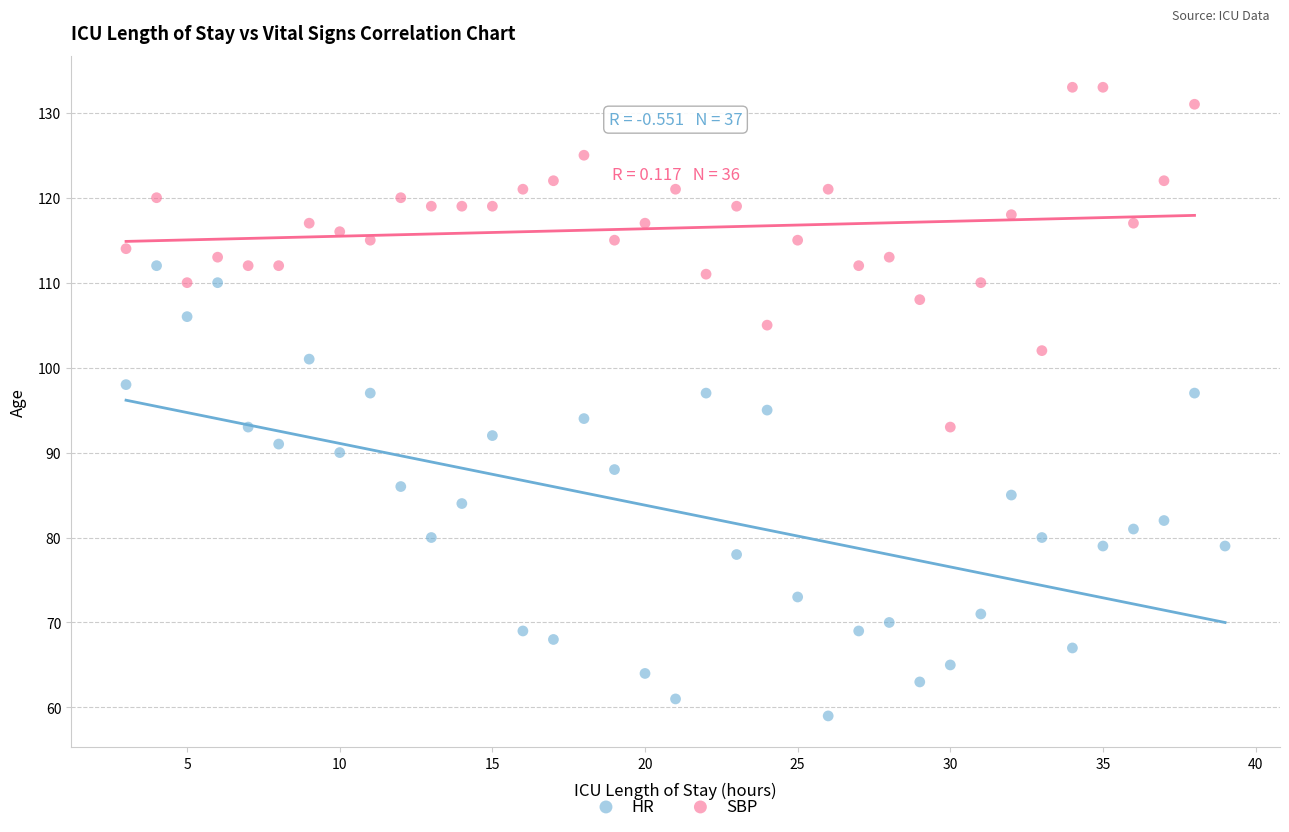

Which series has the widest spread of Y values?

HR